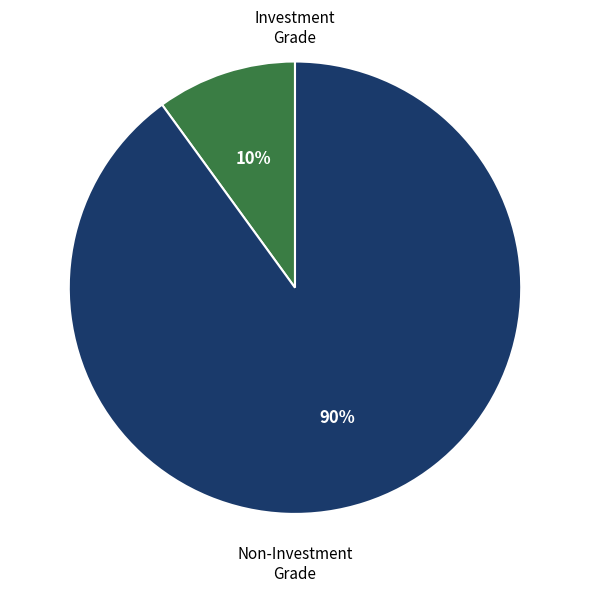

To the nearest percent, what is the combined percentage of Non-Investment Grade and Investment Grade?

100%